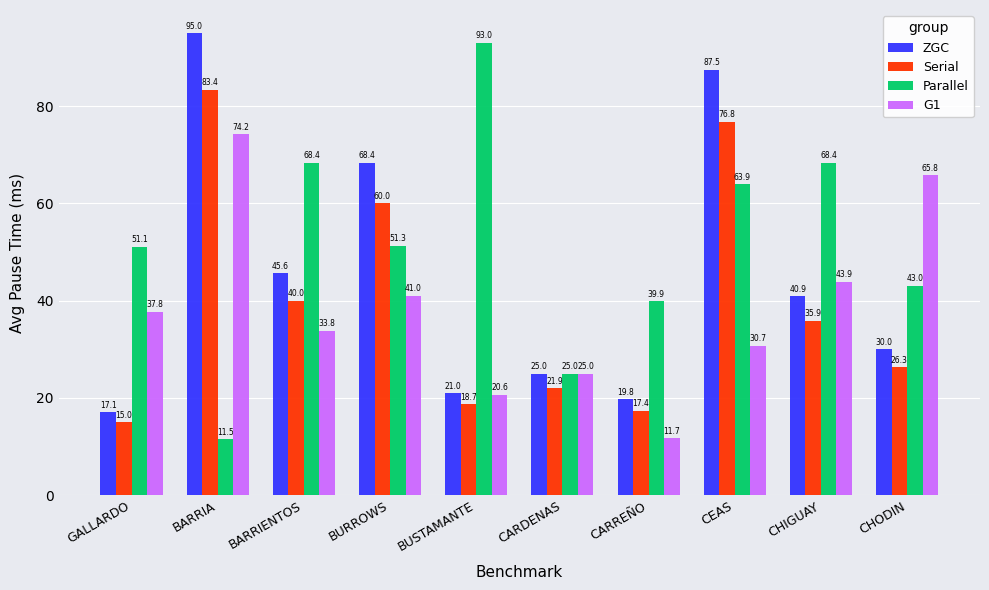

Which series changed the most between BARRIA and CARDENAS?

ZGC